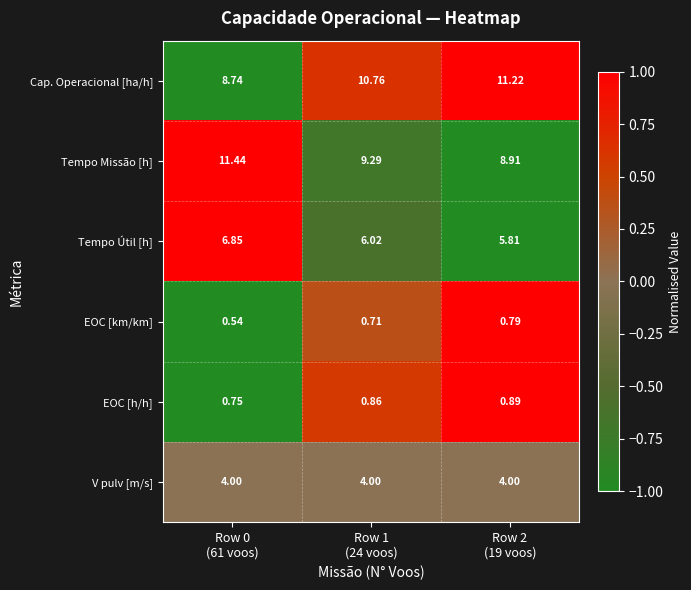

Which series has the largest total across all categories?

Cap. Operacional [ha/h]